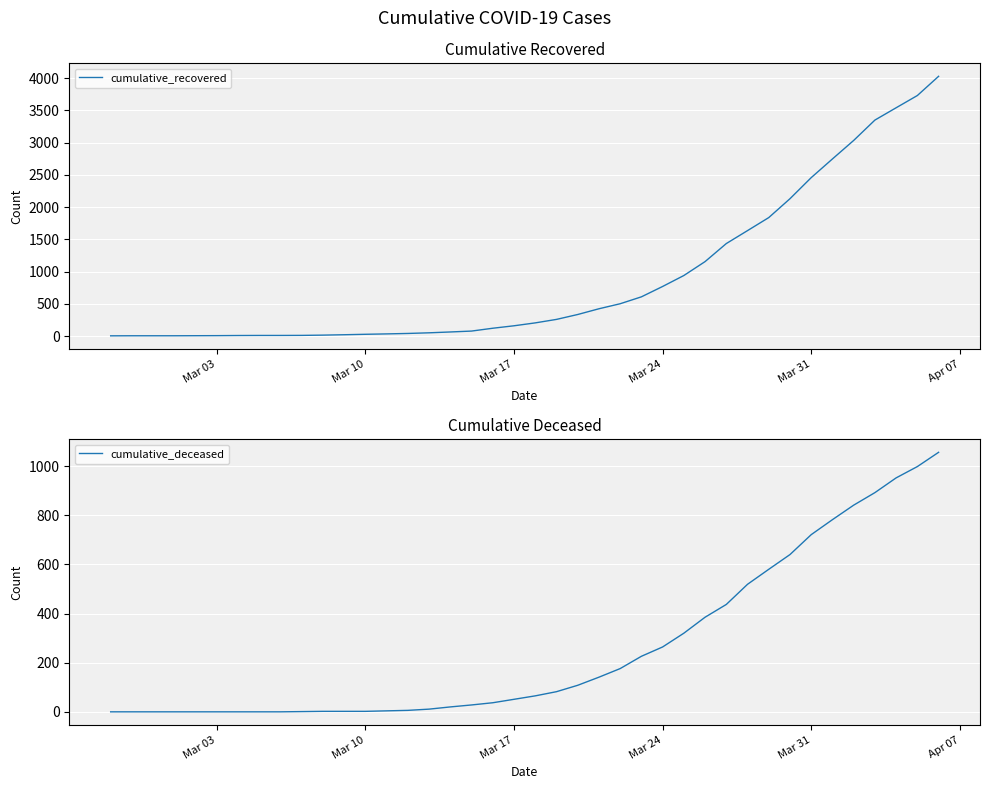

Which label corresponds to the smallest value in the chart?

Mar 03